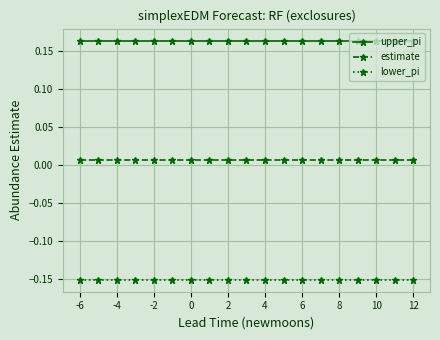

At how many categories does at least one series exceed 0?

19